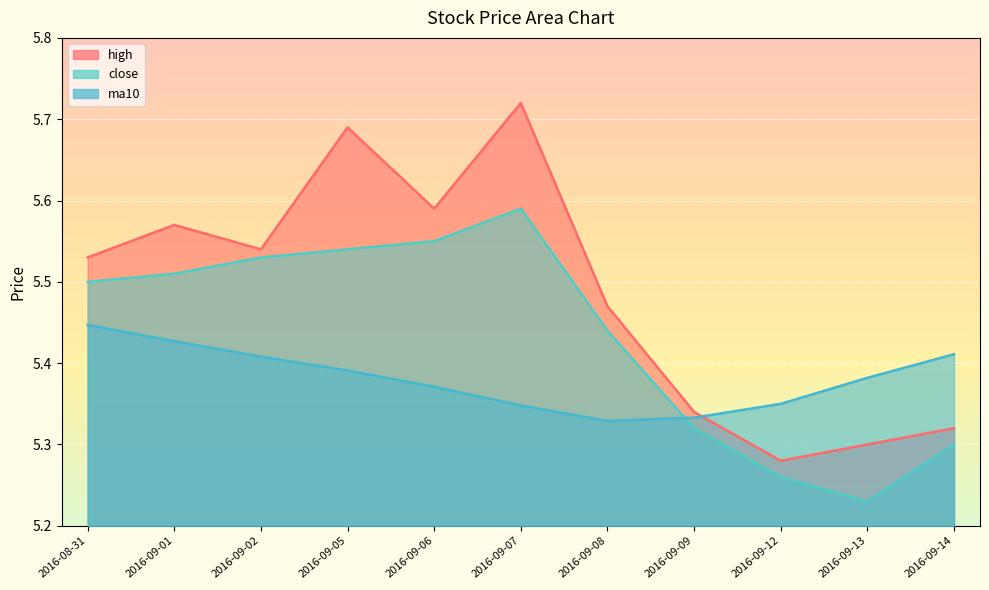

What is the value of the ma10 point at the 6th from the left?

5.3